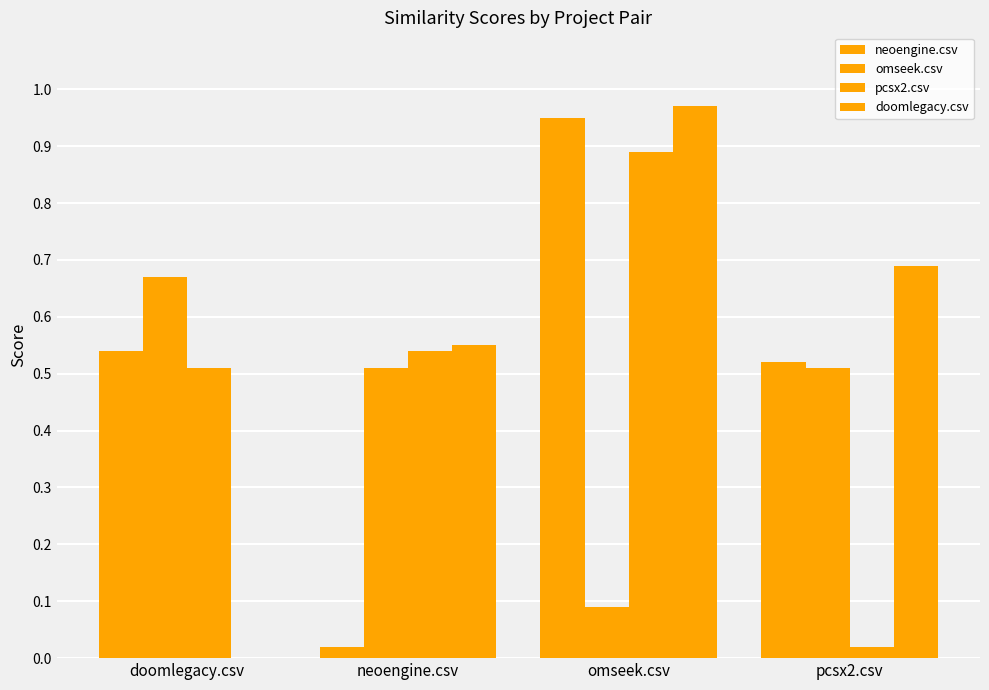

How many groups of bars are there?

4